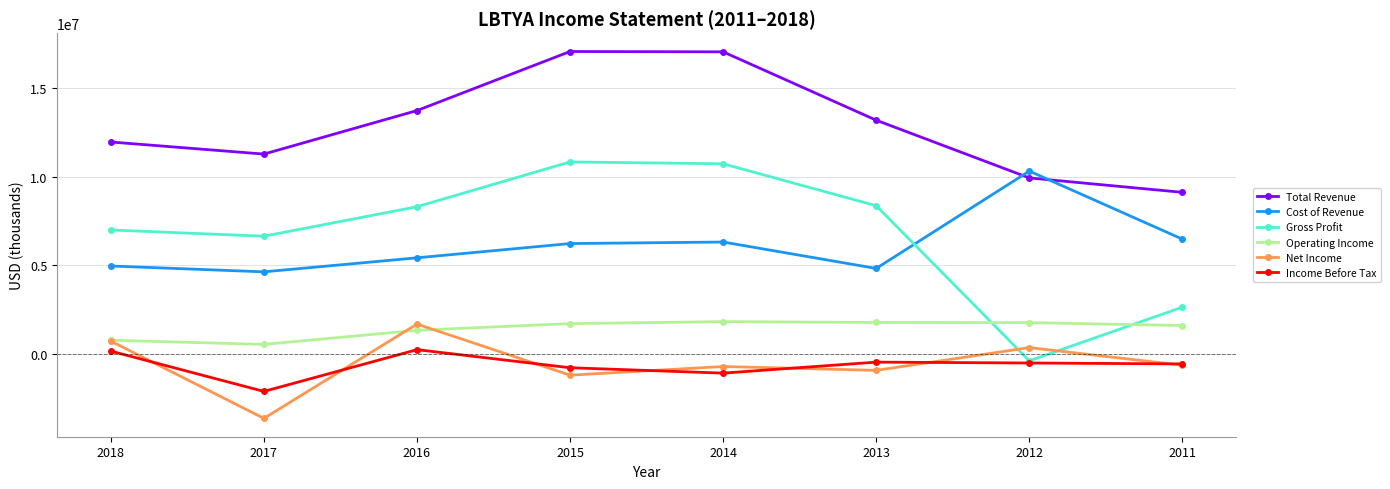

What is the difference between the Income Before Tax values at 2011 and 2012?

51500